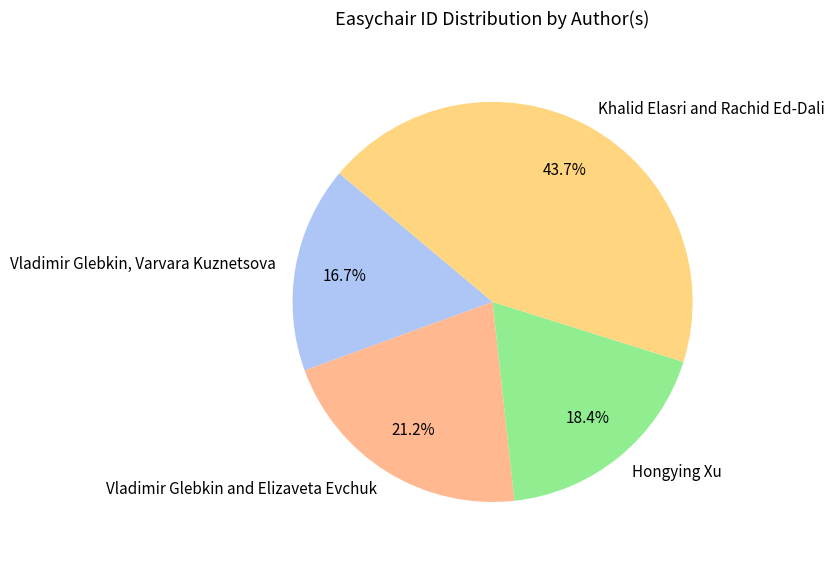

Does Vladimir Glebkin, Varvara Kuznetsova represent more than half of the total?

No